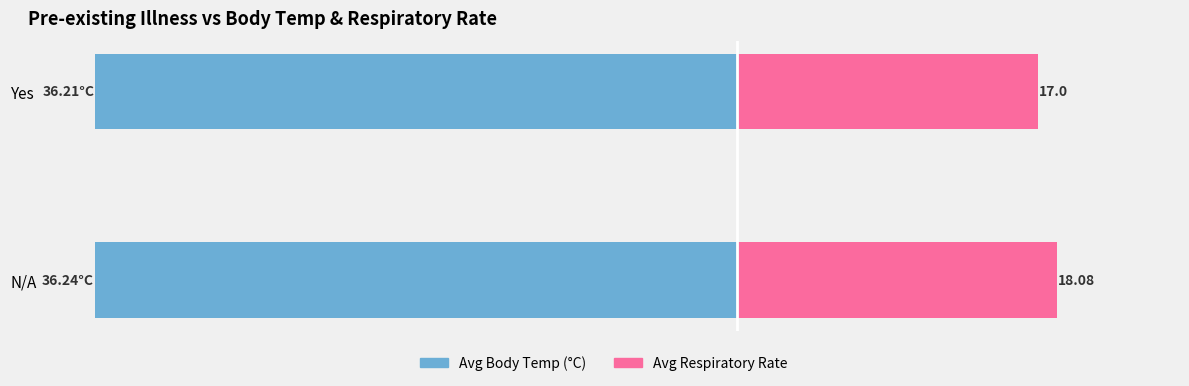

Is it true that Avg Respiratory Rate equals 18.1 at N/A?

True